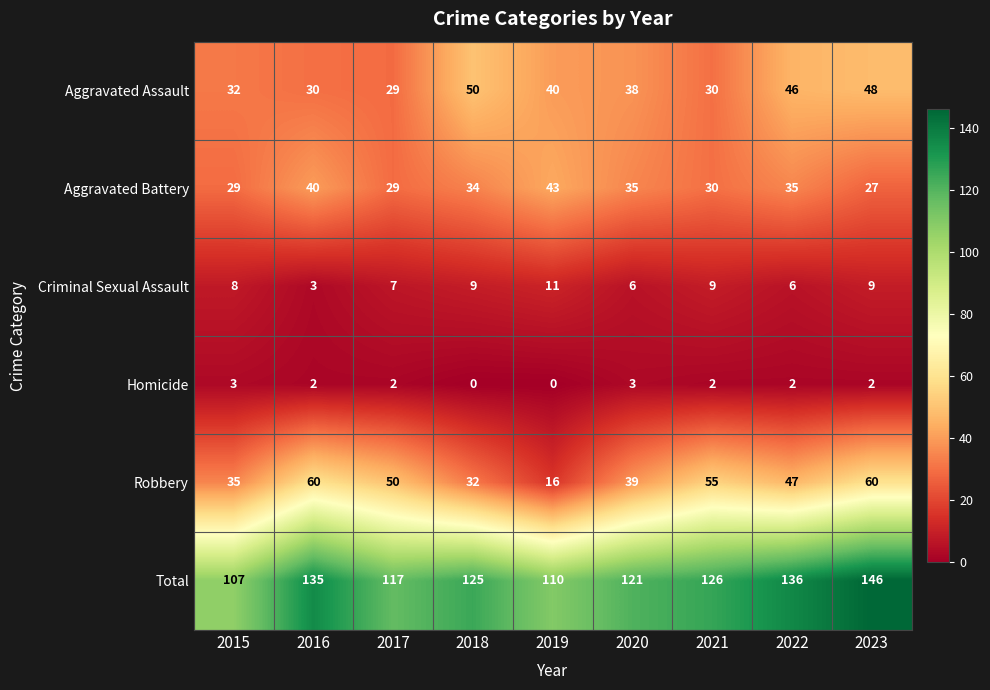

Read the Aggravated Battery value at 2015, to the nearest 5.

30